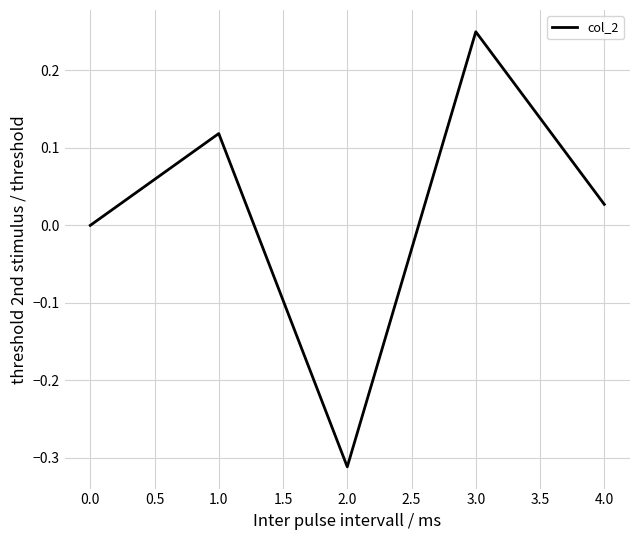

What is the difference between the second highest and minimum values?

0.4